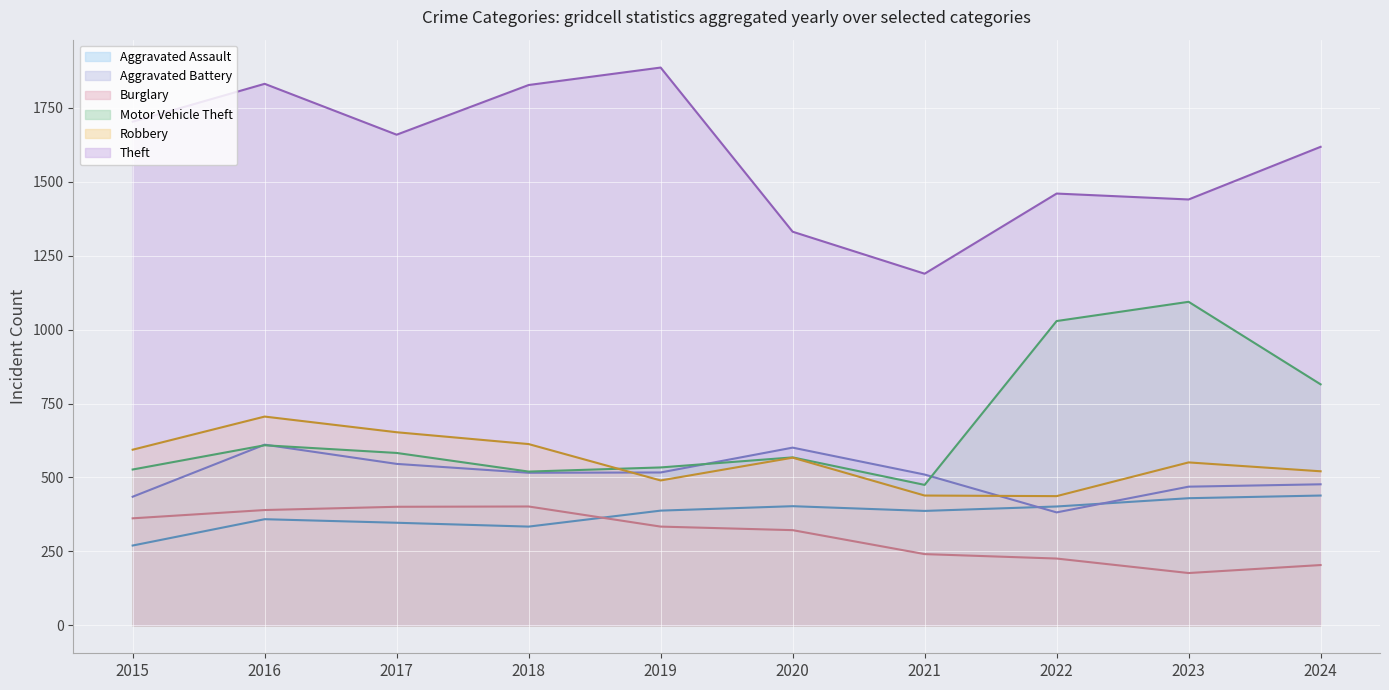

How many interior local valleys does the Motor Vehicle Theft series have?

2